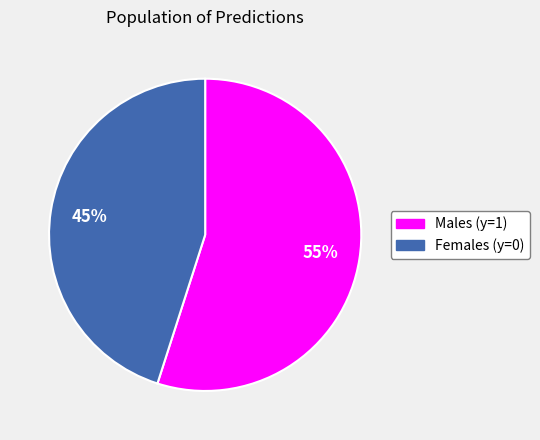

To the nearest percent, what is the average slice percentage?

50%